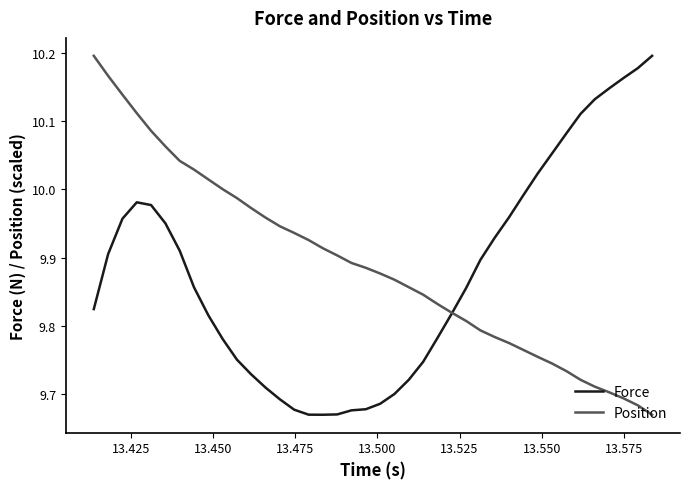

Does the chart have visible grid lines?

No